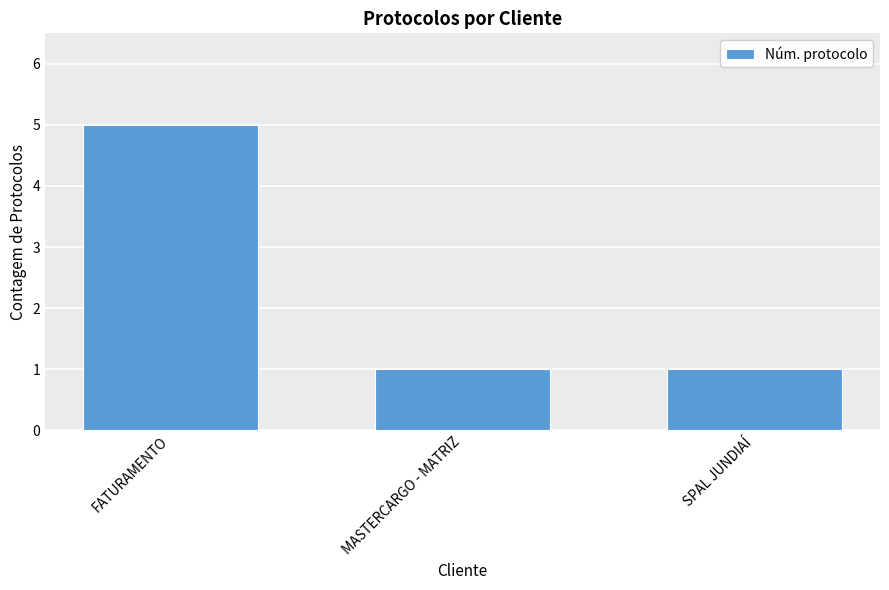

Between SPAL JUNDIAÍ and FATURAMENTO, which is larger?

FATURAMENTO